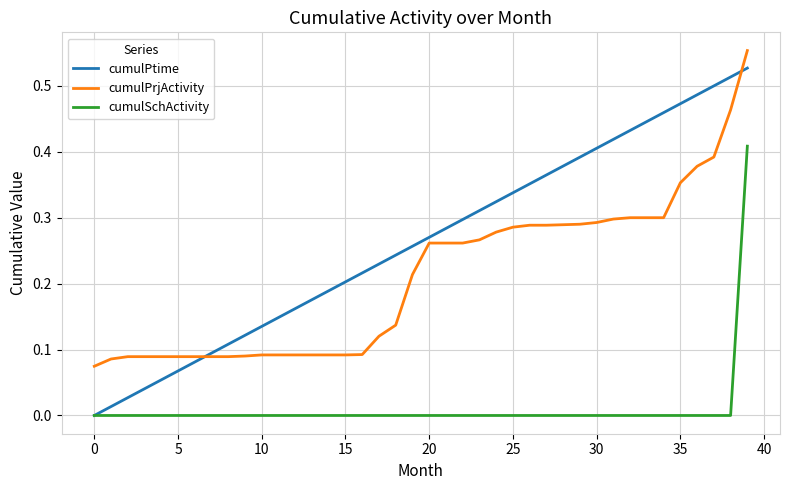

What are all the series names shown in the legend?

cumulPtime, cumulPrjActivity, cumulSchActivity